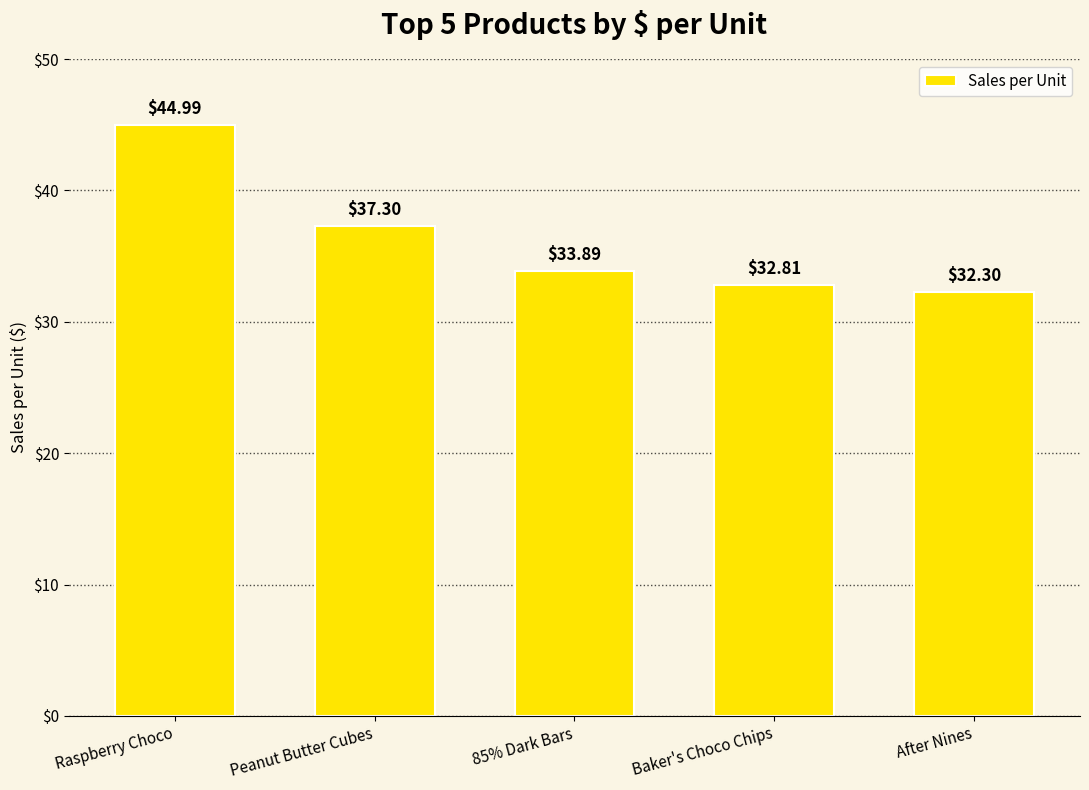

What is the difference between the maximum and second lowest values?

12.2